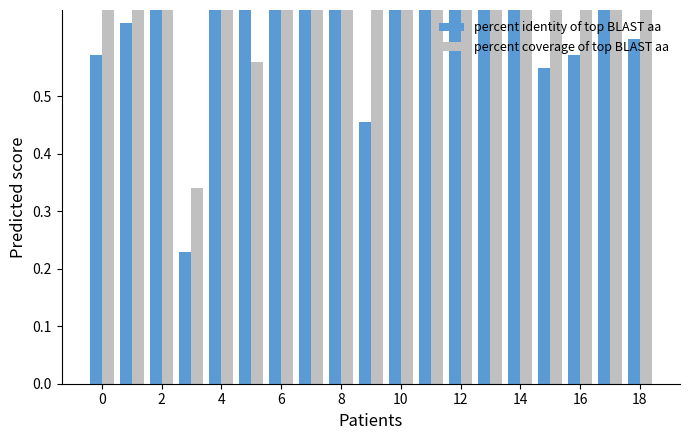

What is the value of the percent identity of top BLAST aa bar at the 5th from the left?

1.0